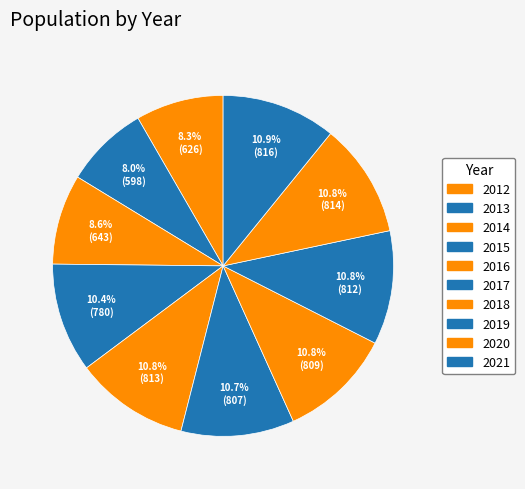

To the nearest percent, what is the combined percentage of 2019 and 2017?

22%